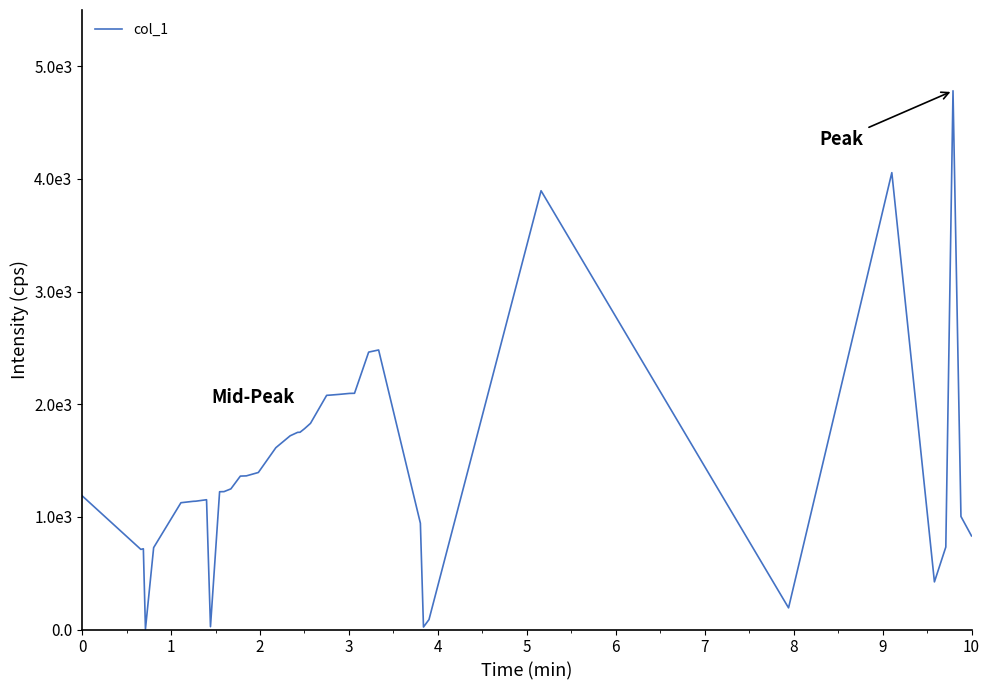

What is the difference between the maximum and minimum values?

4778.2